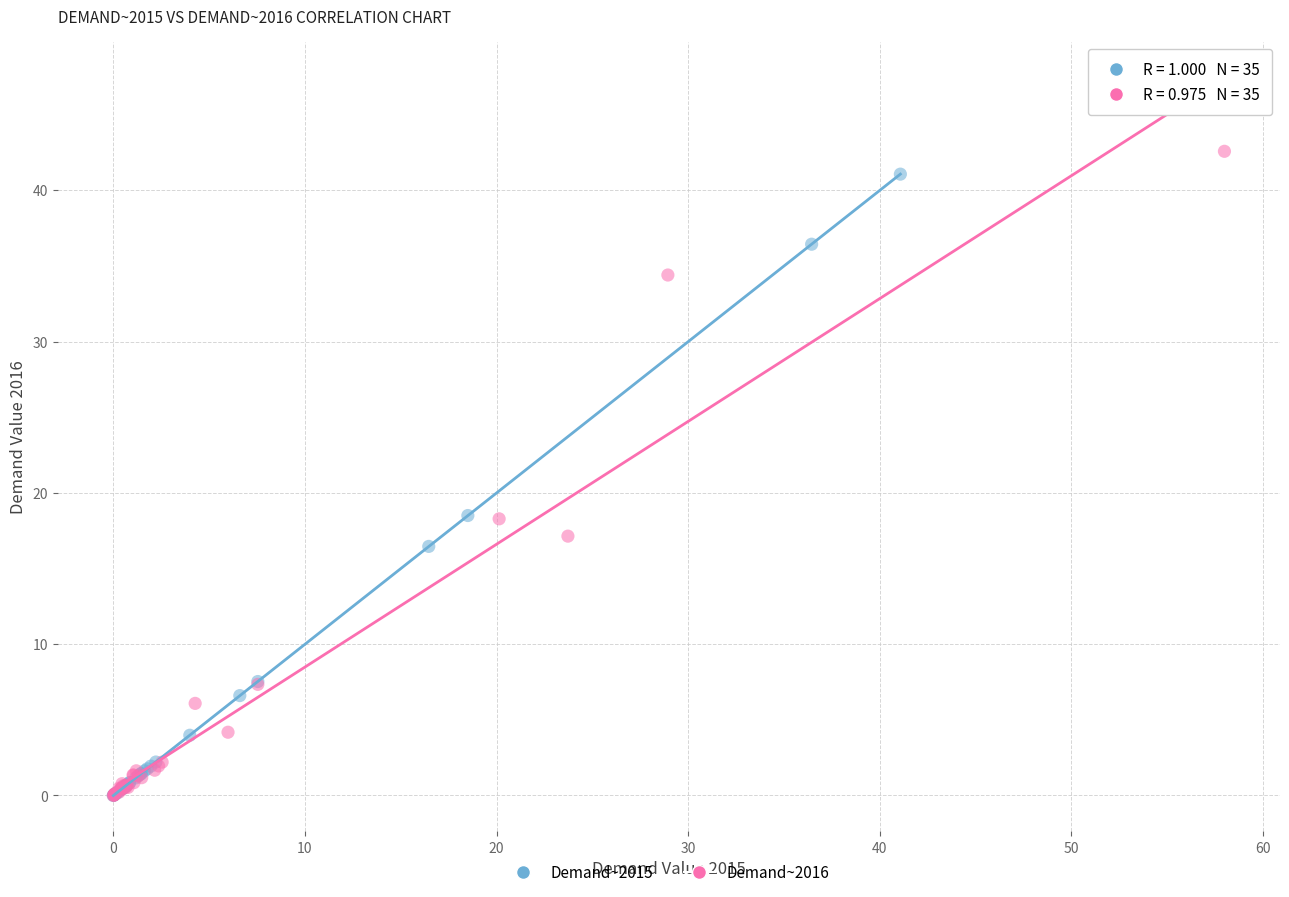

Which series has the widest spread of Y values?

Demand~2016